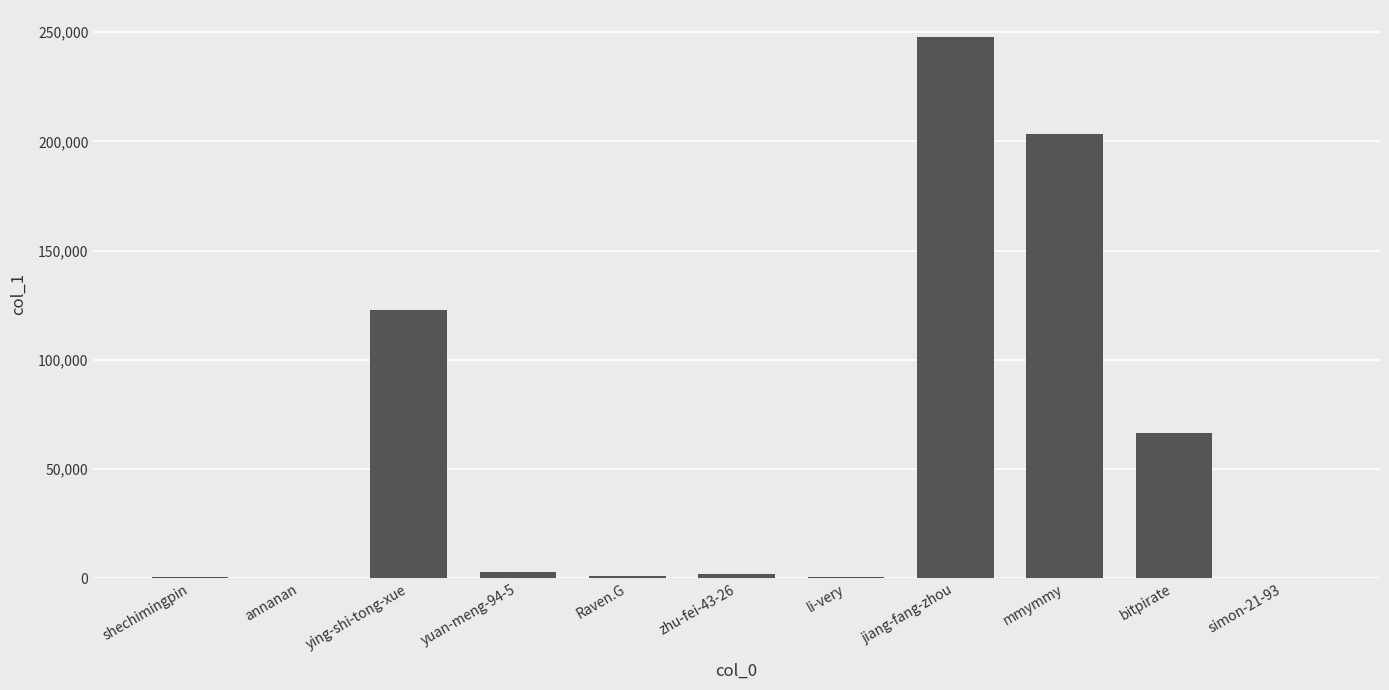

Which category has the highest value across all series?

jiang-fang-zhou